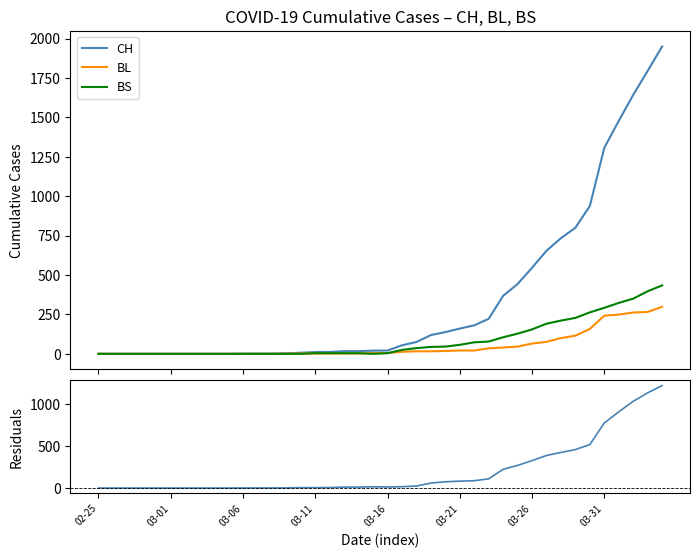

What is the highest value of the CH series?

1950